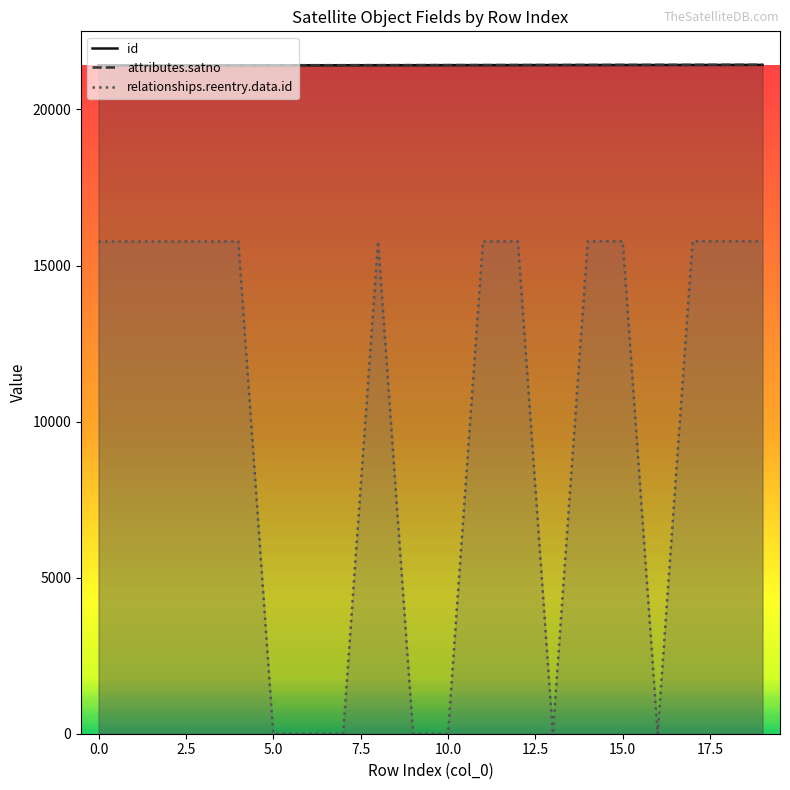

Where is attributes.satno nearest to the value 21422?

9